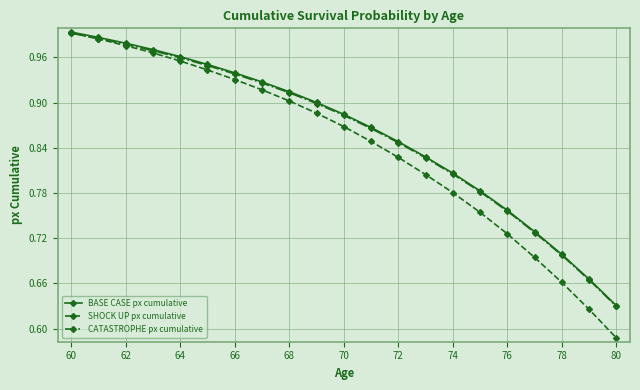

At how many categories does at least one series exceed 0?

21